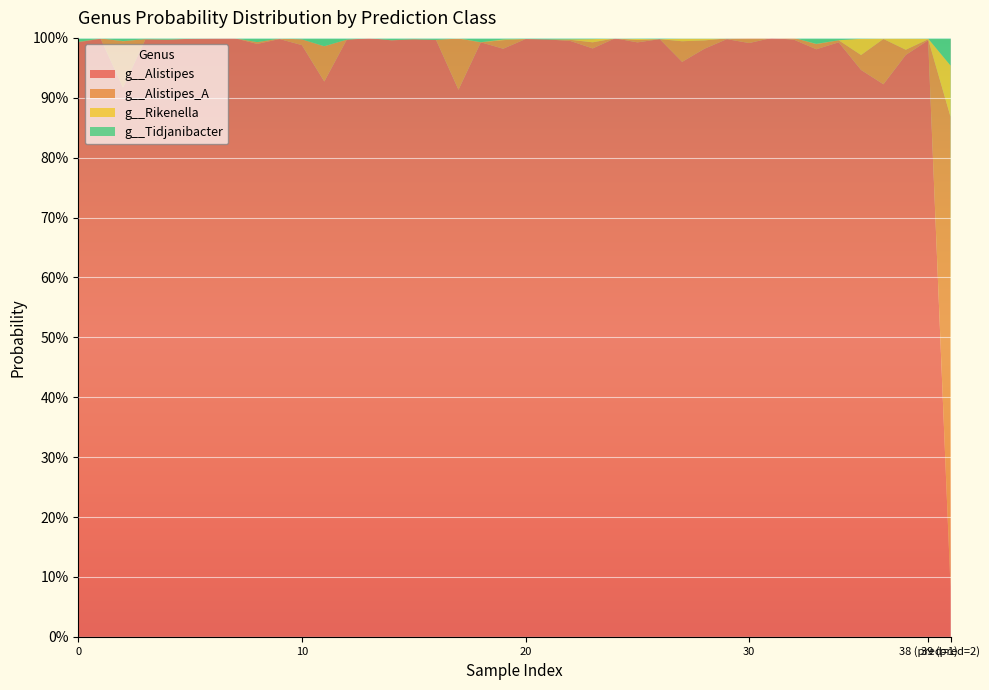

Reading right to left, transcribe all the data shown in this chart.

g__Alistipes: 0.1	1.0	1.0	0.9	0.9	1.0	1.0	1.0	1.0	1.0	1.0	1.0	1.0	1.0	1.0	1.0	1.0	1.0	1.0	1.0	1.0	1.0	0.9	1.0	1.0	1.0	1.0	1.0	0.9	1.0	1.0	1.0	1.0	1.0	1.0	1.0	1.0	0.9	1.0	1.0
g__Alistipes_A: 0.8	0.0	0.0	0.1	0.0	0.0	0.0	0.0	0.0	0.0	0.0	0.0	0.0	0.0	0.0	0.0	0.0	0.0	0.0	0.0	0.0	0.0	0.1	0.0	0.0	0.0	0.0	0.0	0.1	0.0	0.0	0.0	0.0	0.0	0.0	0.0	0.0	0.1	0.0	0.0
g__Rikenella: 0.1	0.0	0.0	0.0	0.0	0.0	0.0	0.0	0.0	0.0	0.0	0.0	0.0	0.0	0.0	0.0	0.0	0.0	0.0	0.0	0.0	0.0	0.0	0.0	0.0	0.0	0.0	0.0	0.0	0.0	0.0	0.0	0.0	0.0	0.0	0.0	0.0	0.0	0.0	0.0
g__Tidjanibacter: 0.0	0.0	0.0	0.0	0.0	0.0	0.0	0.0	0.0	0.0	0.0	0.0	0.0	0.0	0.0	0.0	0.0	0.0	0.0	0.0	0.0	0.0	0.0	0.0	0.0	0.0	0.0	0.0	0.0	0.0	0.0	0.0	0.0	0.0	0.0	0.0	0.0	0.0	0.0	0.0